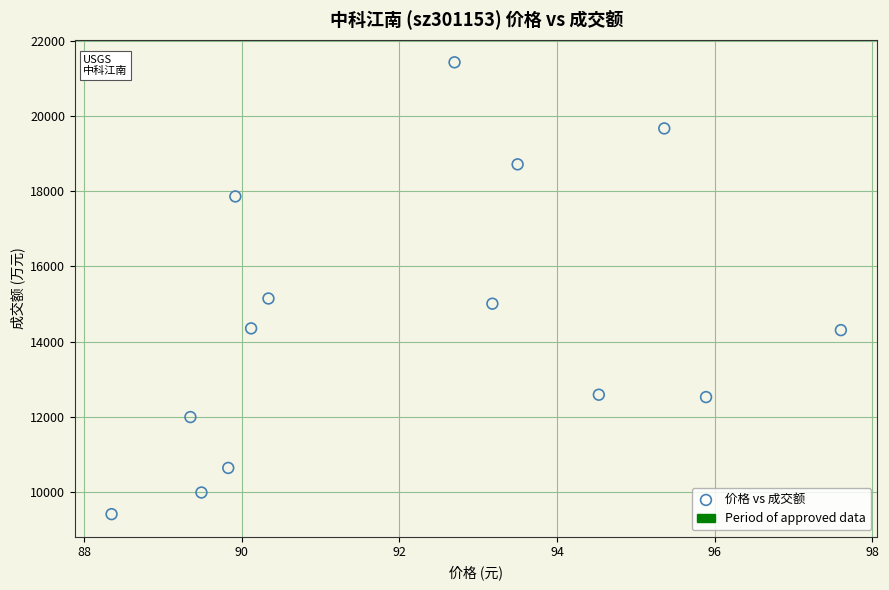

What is the range of Y values (max minus min)?

12027